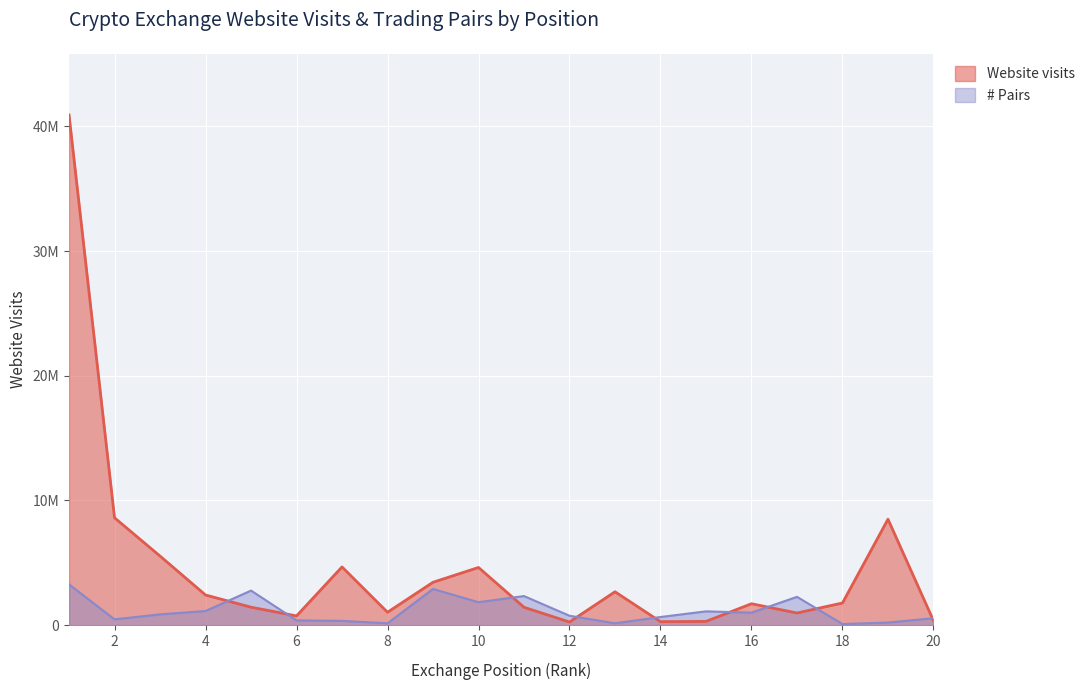

List the series in order of their overall mean, lowest first.

# Pairs, Website visits